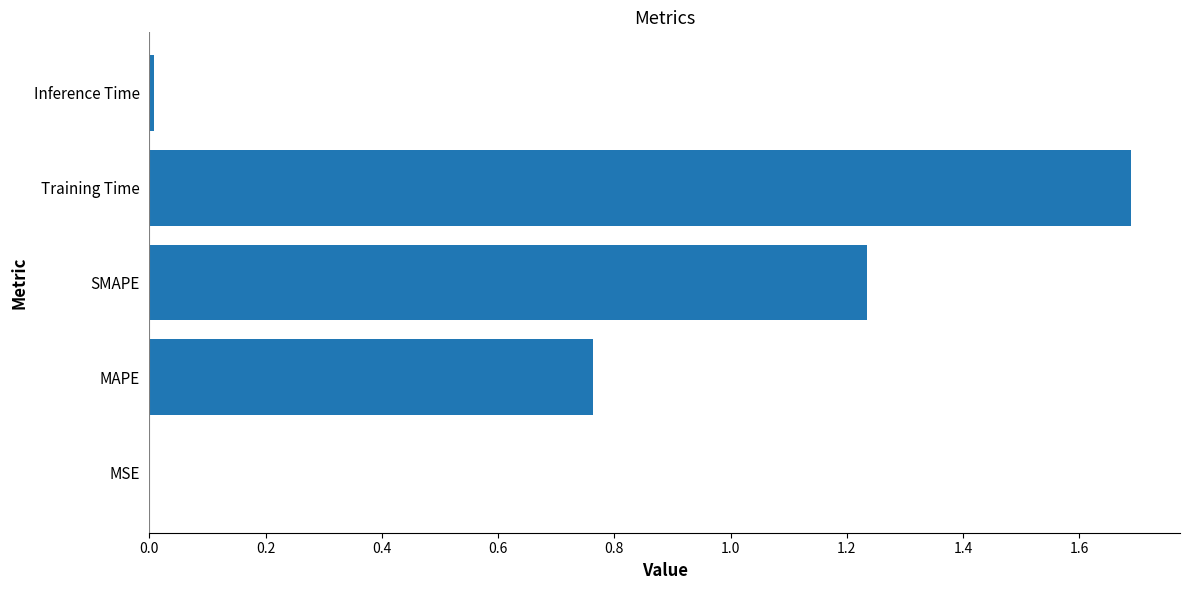

Which has a higher value, MSE or MAPE?

MAPE